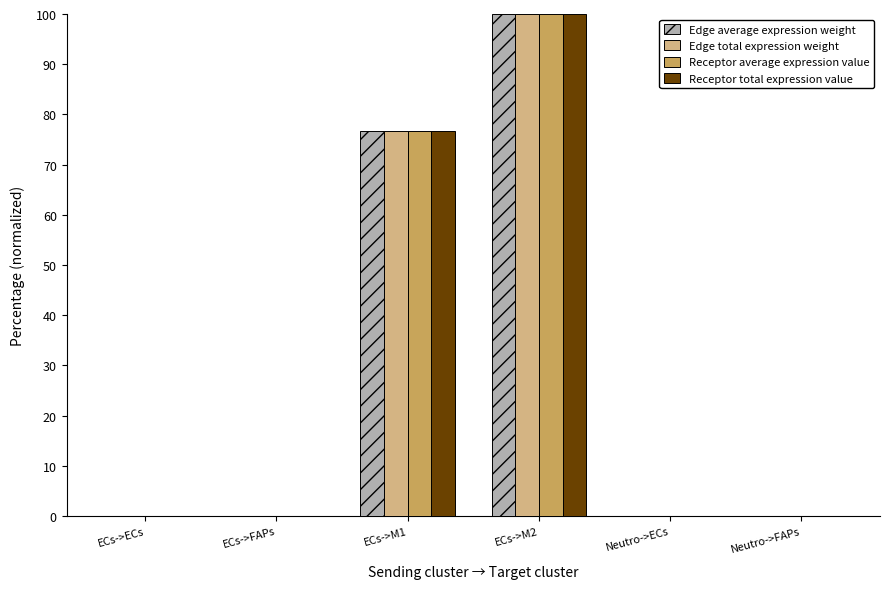

True or false: Receptor total expression value has a value of 0.0 at Neutro->ECs.

True